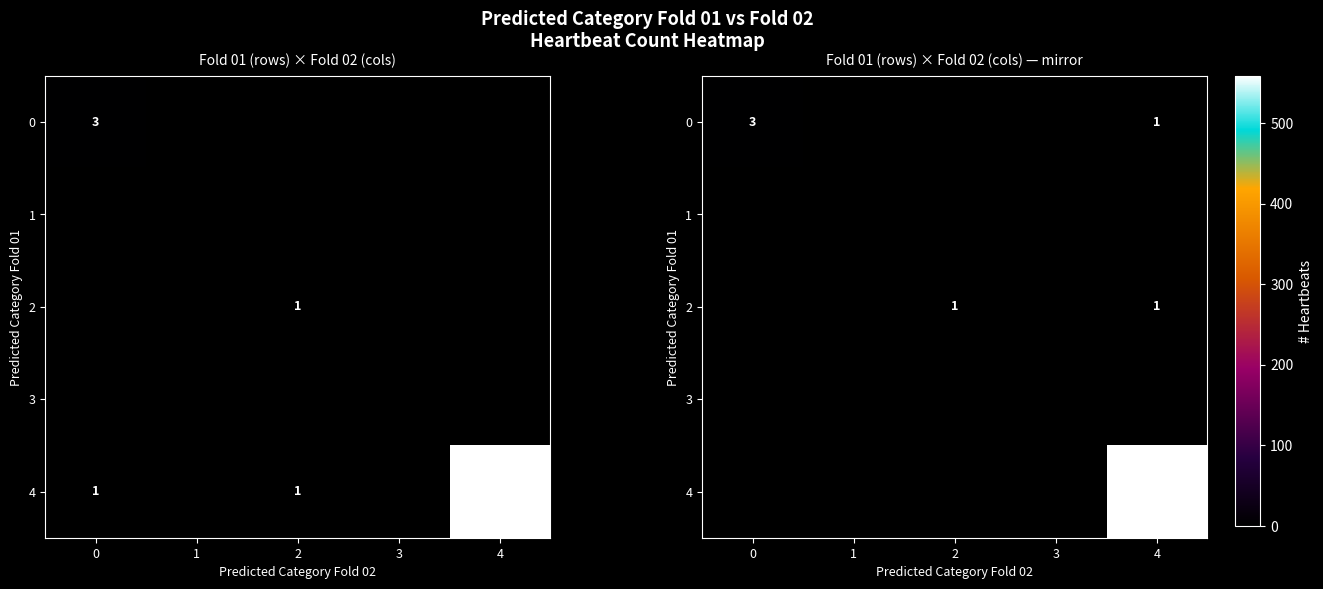

Count the number of categories in the chart.

5